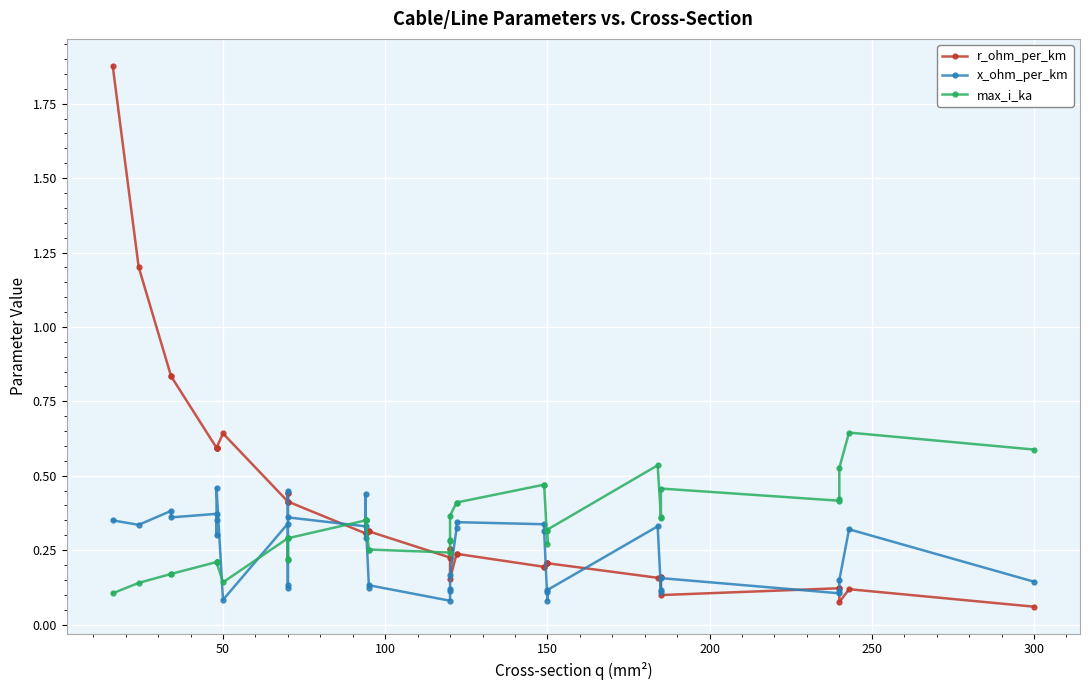

Reading left to right, list all the values displayed in this chart.

r_ohm_per_km: 1.9	1.2	0.8	0.8	0.6	0.6	0.6	0.6	0.6	0.4	0.4	0.4	0.4	0.4	0.3	0.3	0.3	0.3	0.3	0.3	0.2	0.3	0.3	0.2	0.2	0.2	0.2	0.2	0.2	0.2	0.2	0.2	0.2	0.2	0.1	0.1	0.1	0.1	0.1	0.1
x_ohm_per_km: 0.3	0.3	0.4	0.4	0.4	0.3	0.3	0.5	0.1	0.3	0.1	0.1	0.5	0.4	0.3	0.3	0.4	0.3	0.1	0.1	0.1	0.1	0.1	0.2	0.3	0.3	0.3	0.3	0.1	0.1	0.1	0.3	0.1	0.1	0.2	0.1	0.1	0.1	0.3	0.1
max_i_ka: 0.1	0.1	0.2	0.2	0.2	0.2	0.2	0.2	0.1	0.3	0.2	0.2	0.3	0.3	0.3	0.3	0.3	0.3	0.2	0.3	0.2	0.3	0.3	0.4	0.4	0.4	0.5	0.5	0.3	0.3	0.3	0.5	0.4	0.4	0.5	0.4	0.4	0.5	0.6	0.6